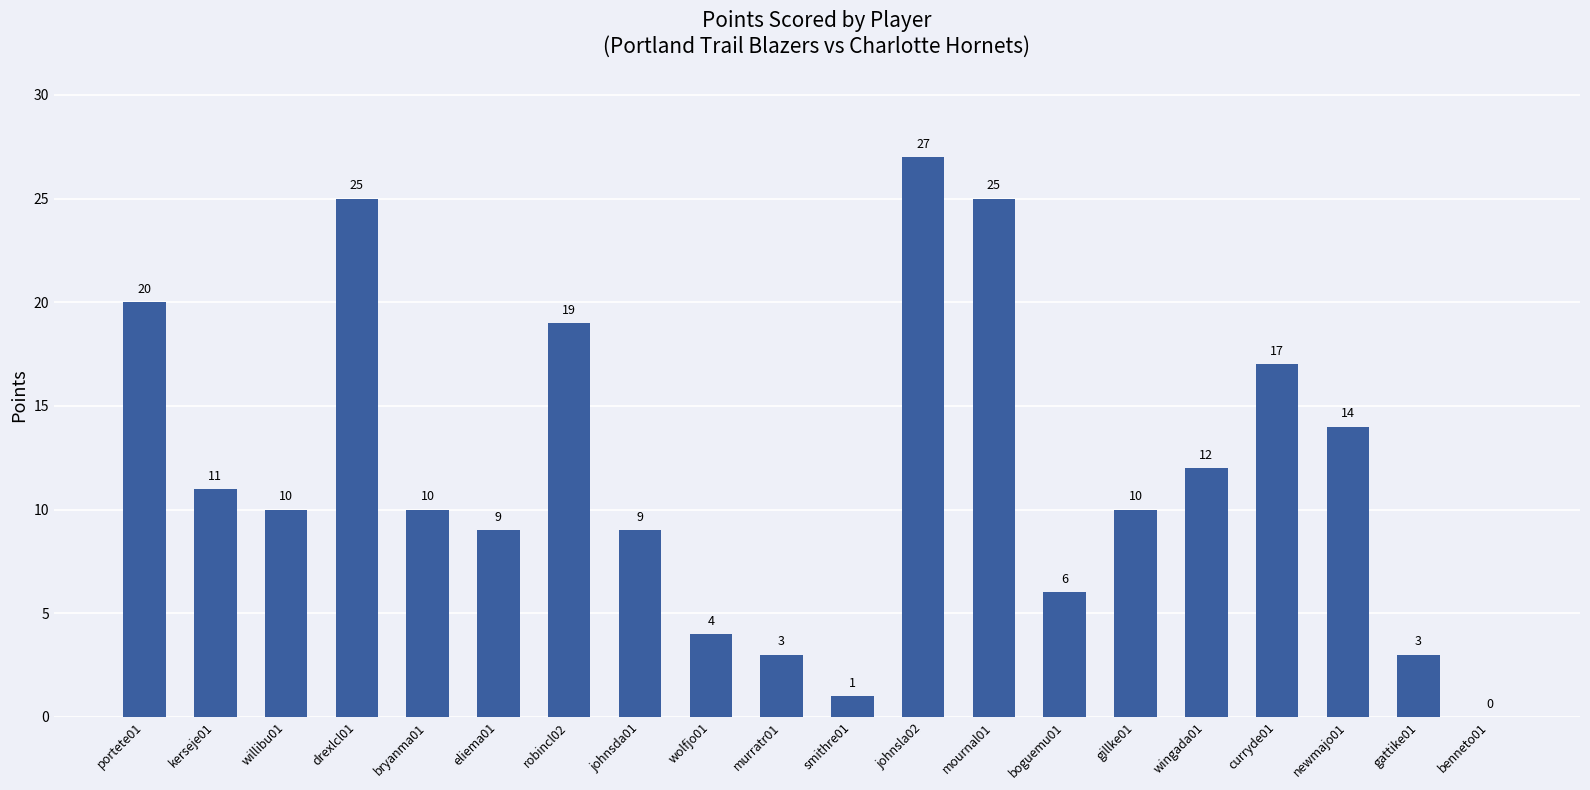

At which label does the data first exceed 10?

portete01